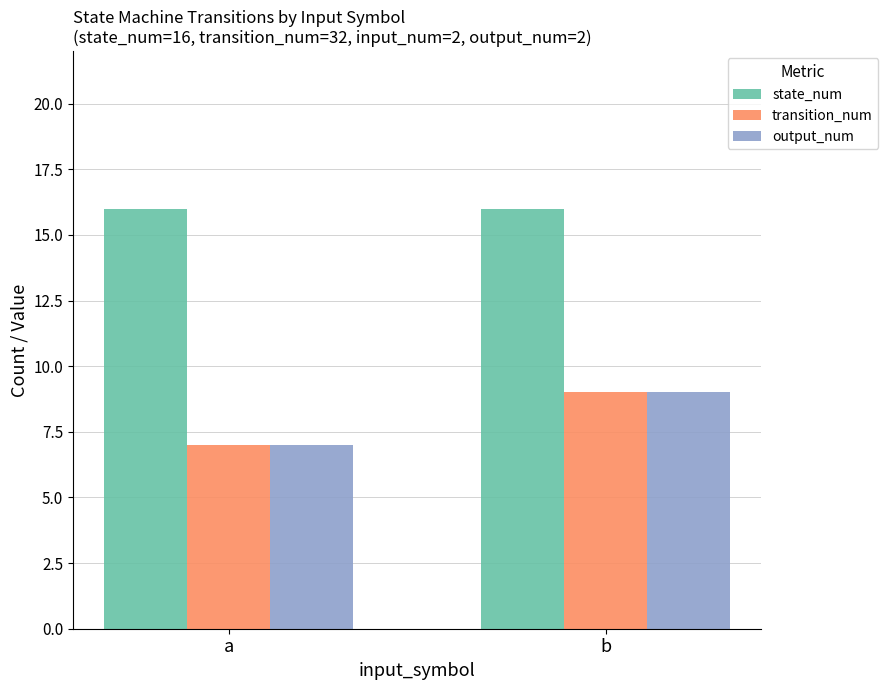

True or false: transition_num has a value of 9 at b.

True